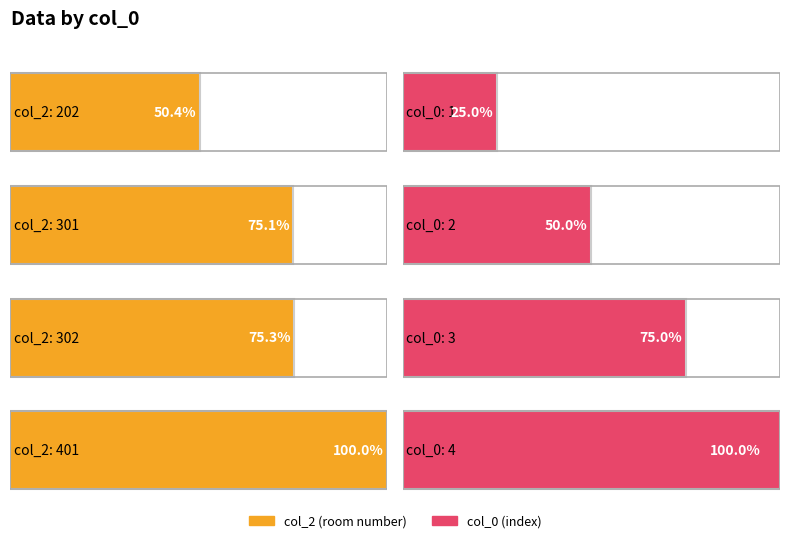

The value of col_4 at 2 is 3321536808. True or false?

False